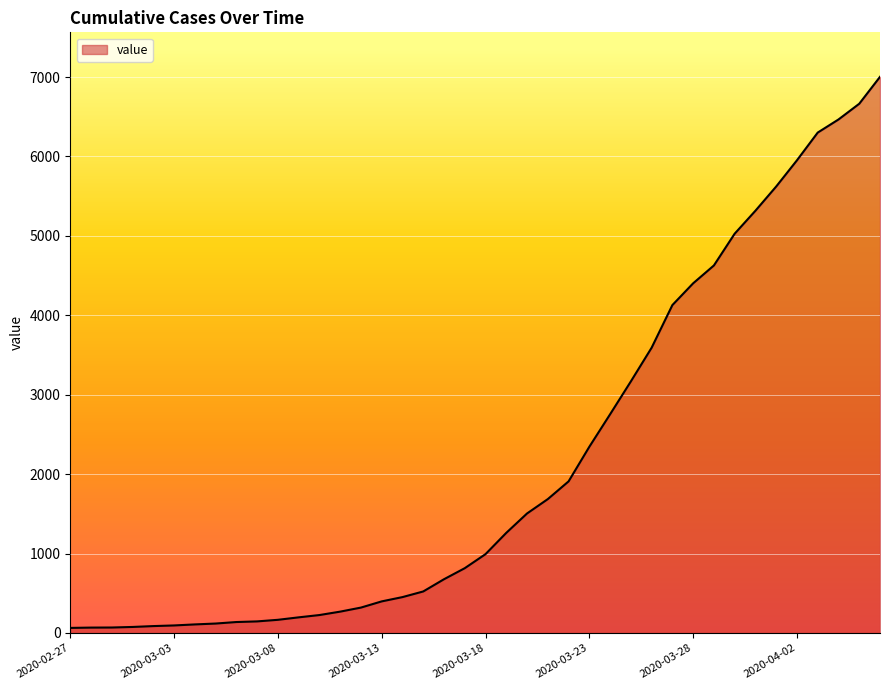

What is the difference between the maximum and second lowest values?

6935